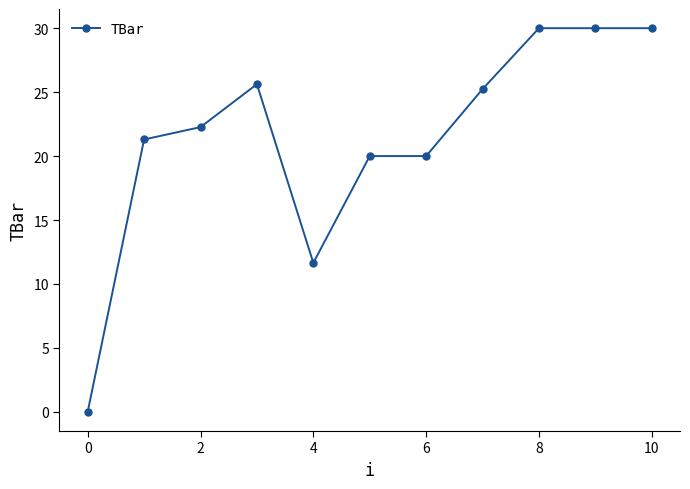

What is the value of the 2nd point from the left?

21.3